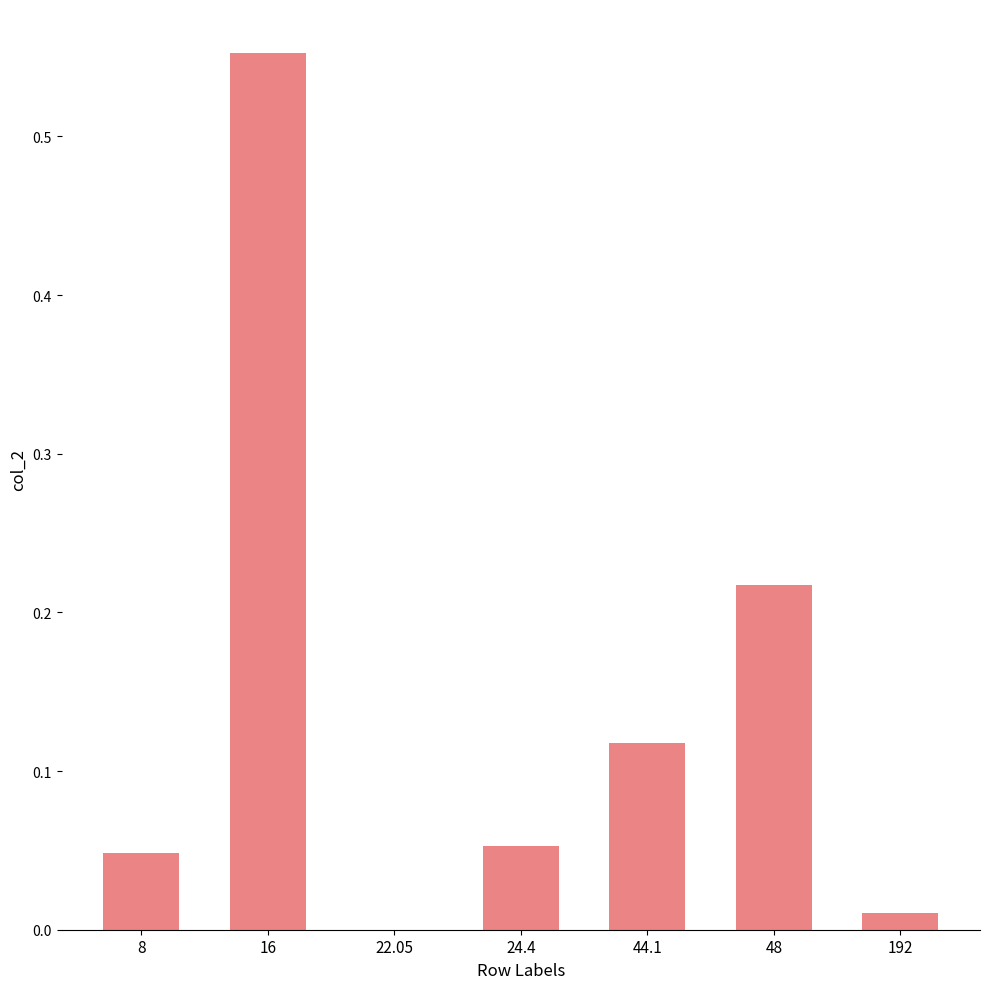

Between 24.4 and 22.05, which is larger?

24.4